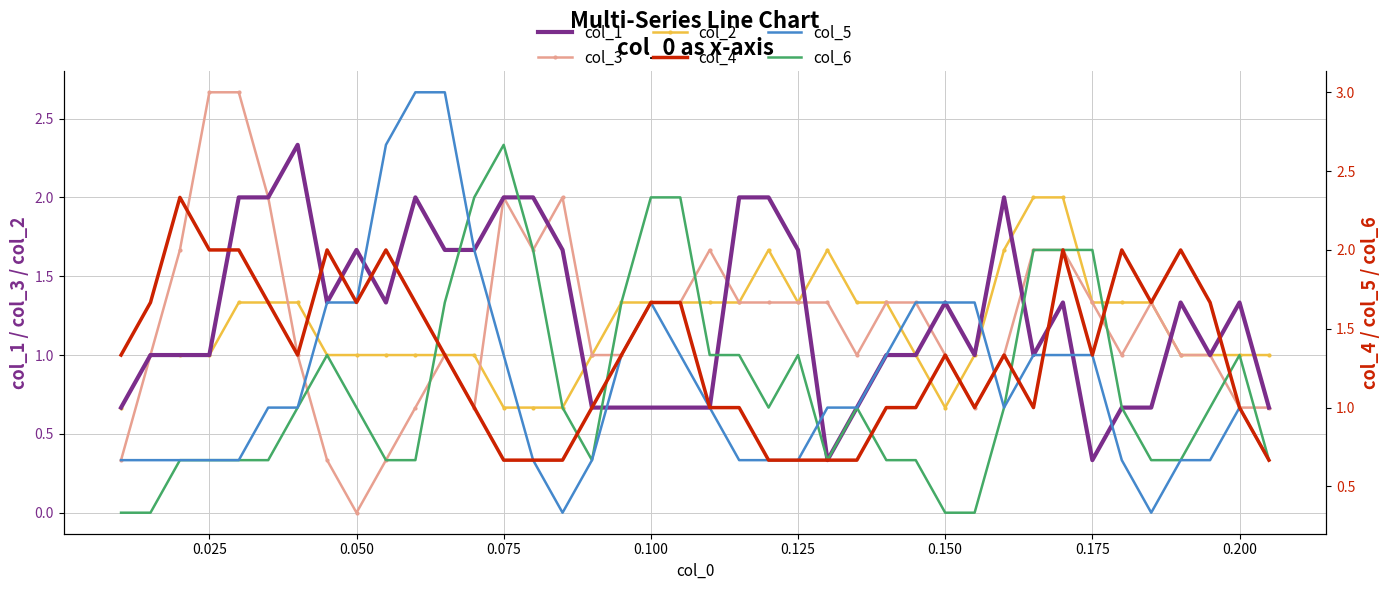

What is the maximum value for col_3?

2.7